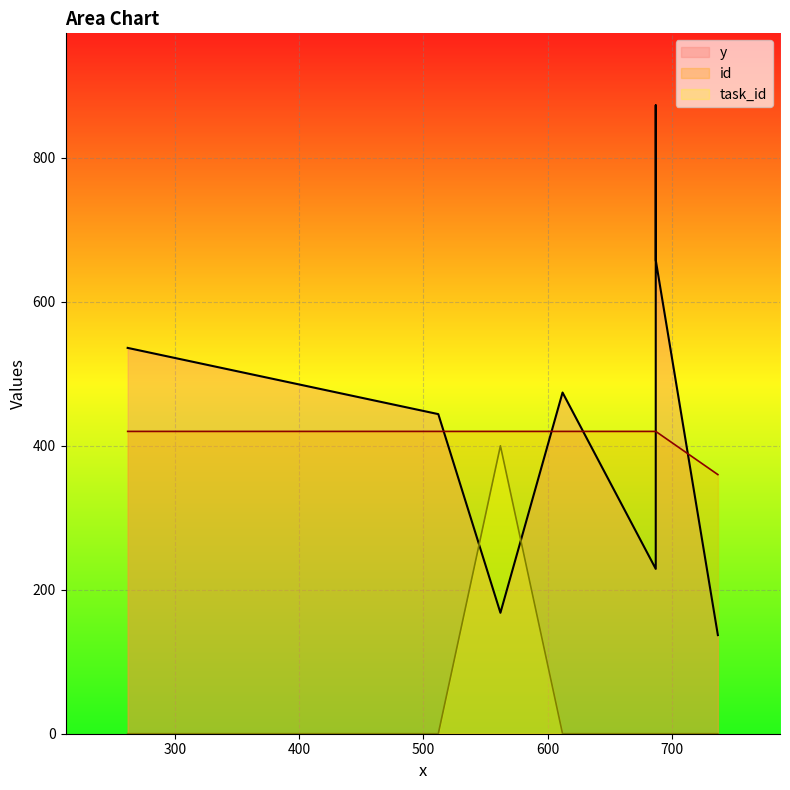

How many categories are shown in the chart?

8